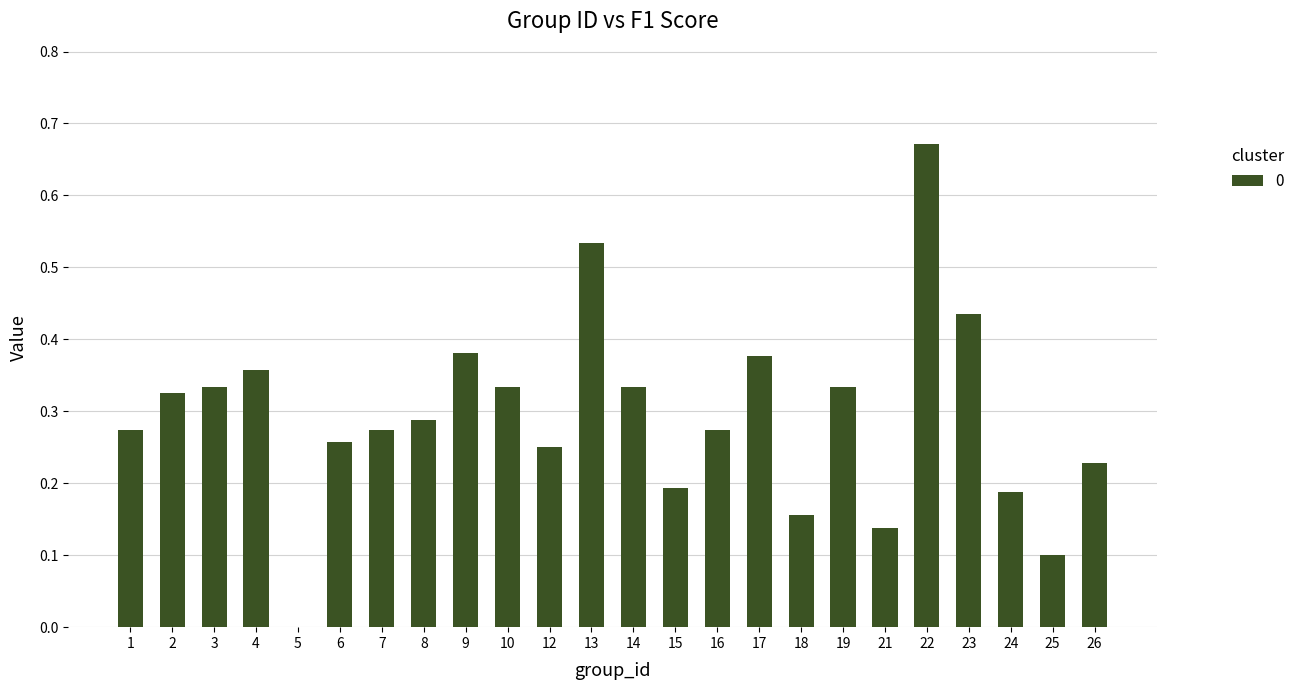

What is the change in value from 12 to 23?

+0.2